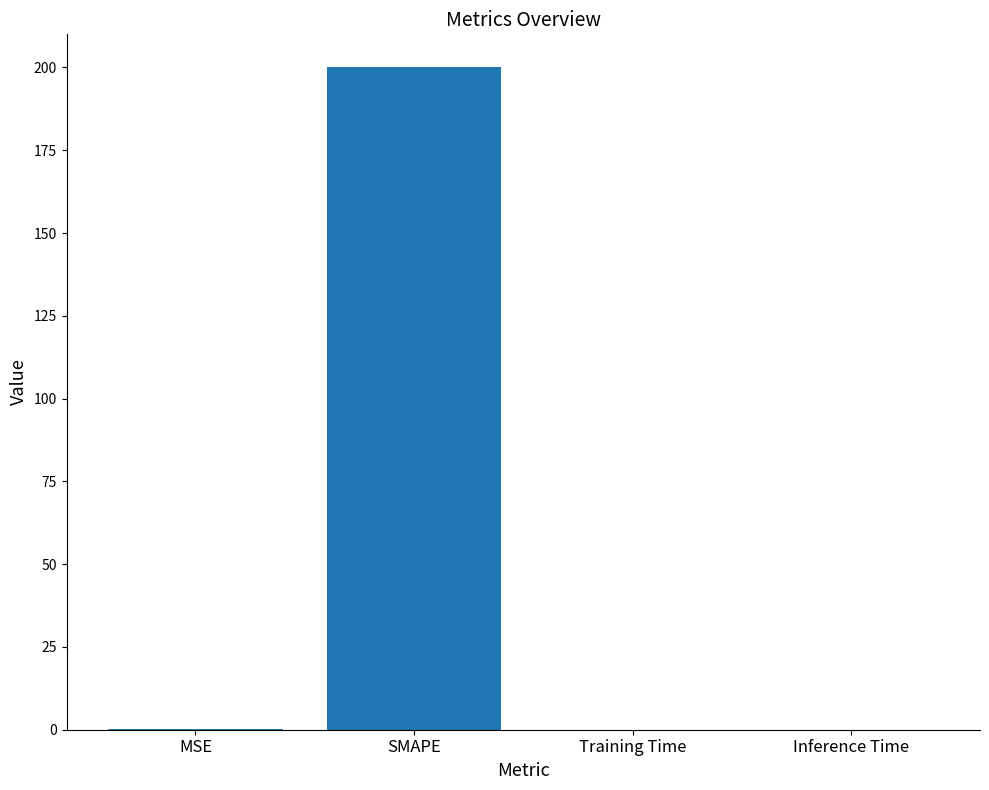

What is the maximum value shown in the chart?

200.0